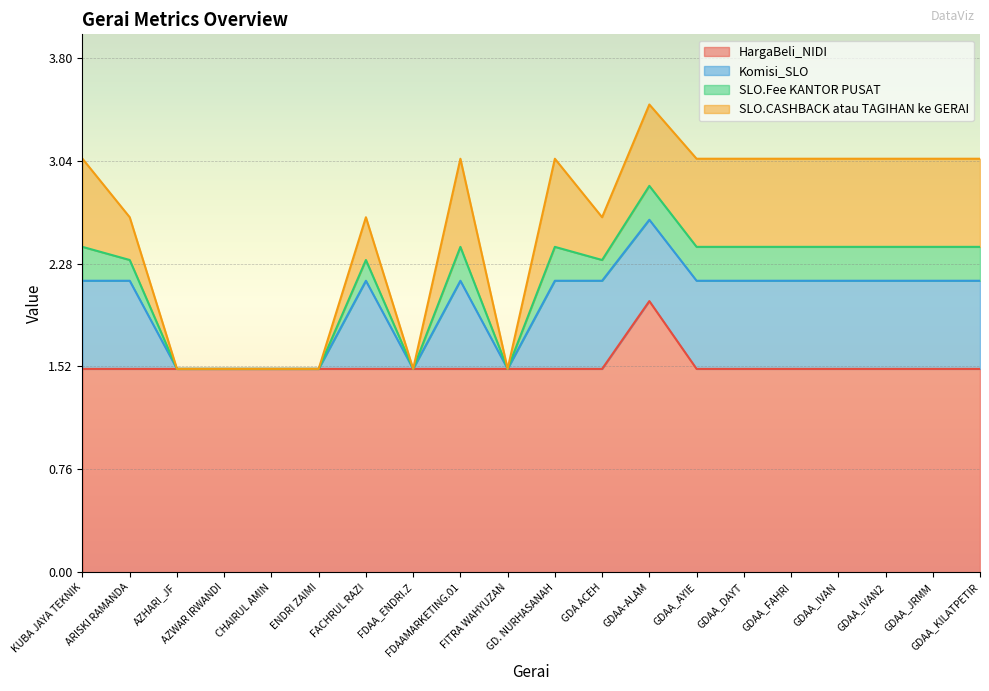

What is the minimum value for HargaBeli_NIDI?

1.5